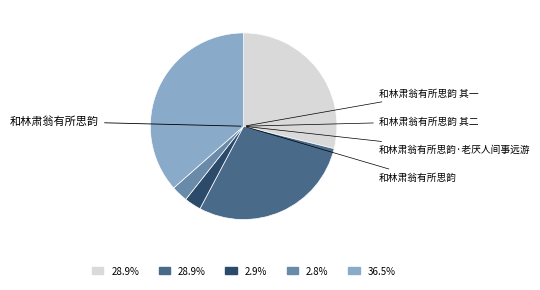

Is there a majority slice in this chart?

No